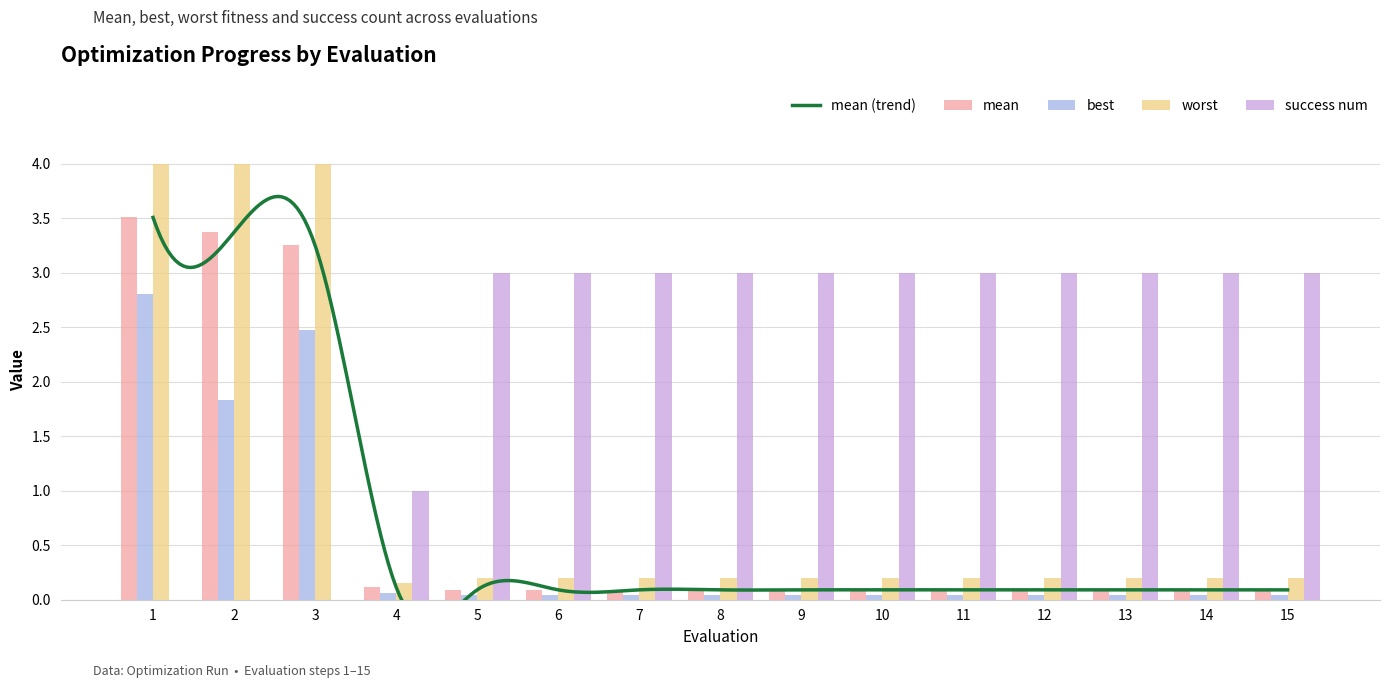

What is the total value across all series at 8?

3.3